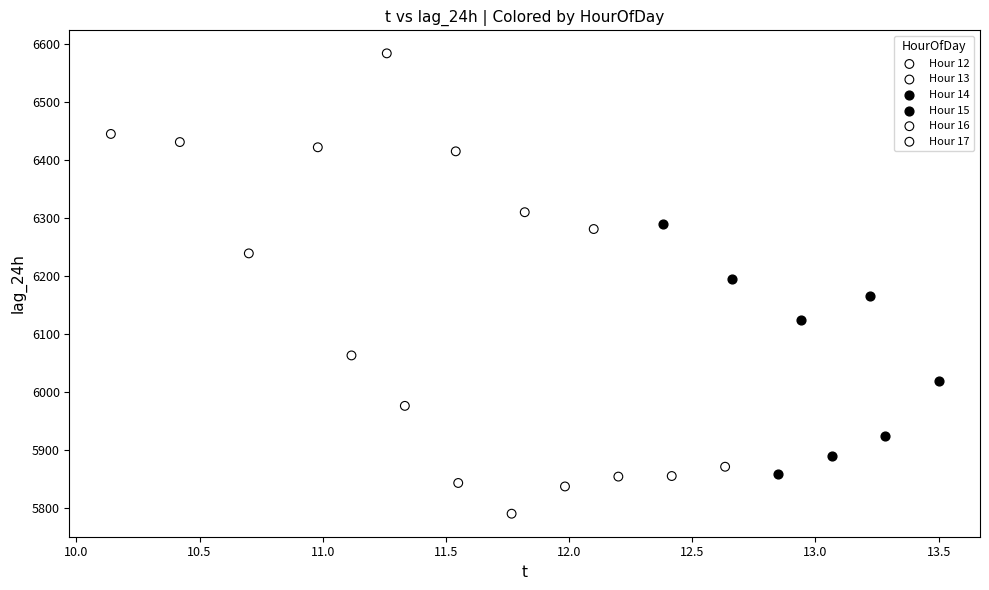

Which series contains the lowest Y value?

Hour 17